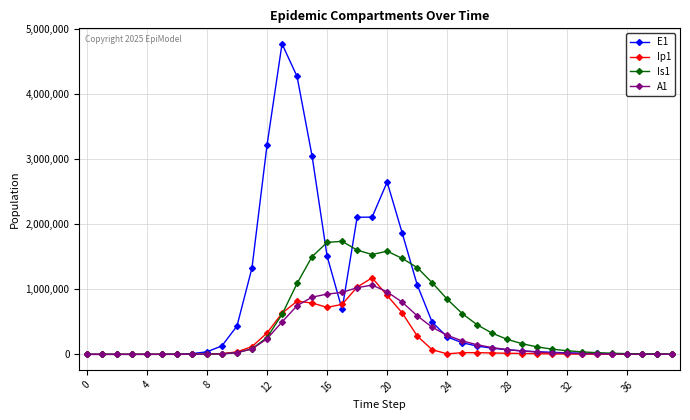

What is the average value of the A1 series?

254969.8